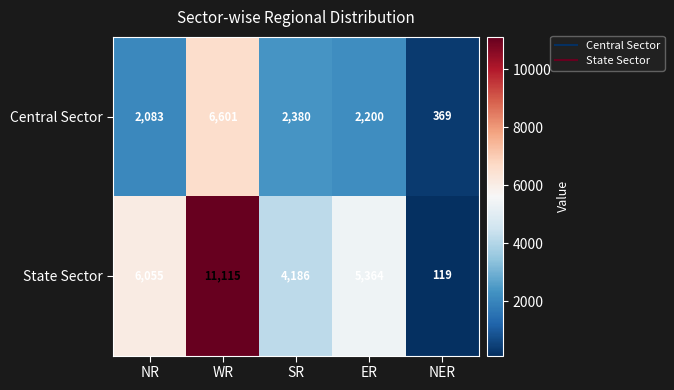

How many series are shown in this chart?

2